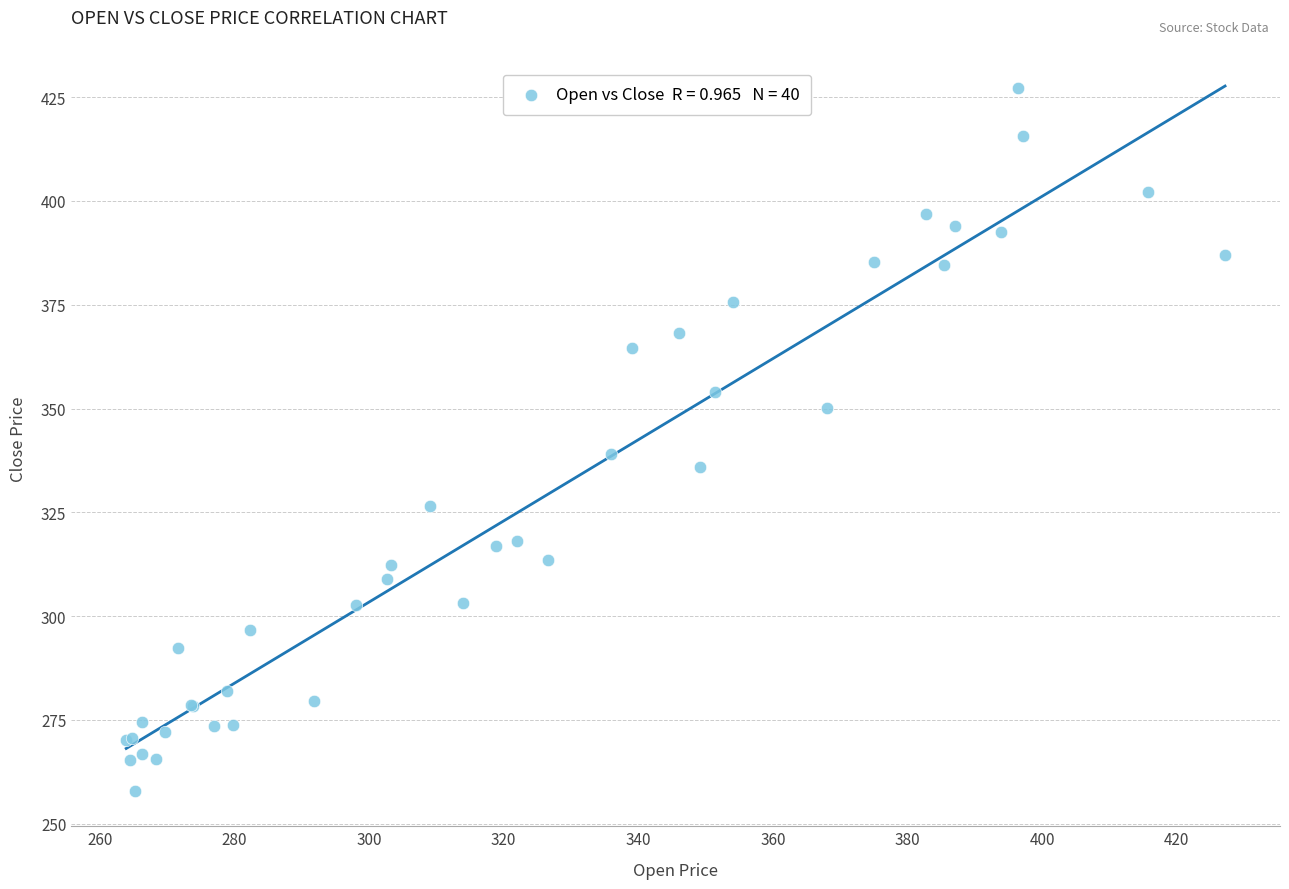

What Y value in the scatter plot is closest to 342?

339.1